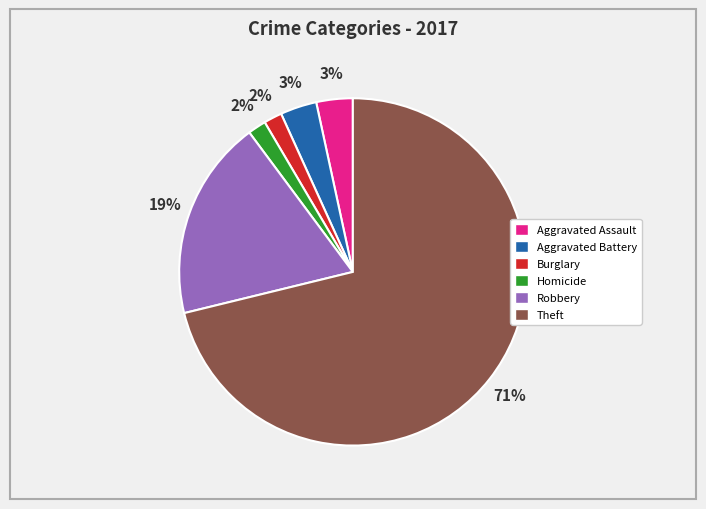

To the nearest percent, what portion does Burglary represent?

2%